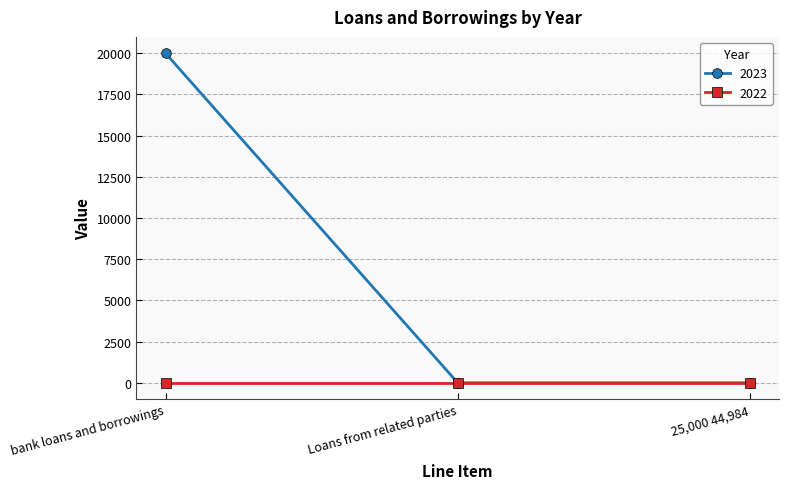

Reading left to right, list all the values displayed in this chart.

2023: 19984	0	0
2022: 0	0	0